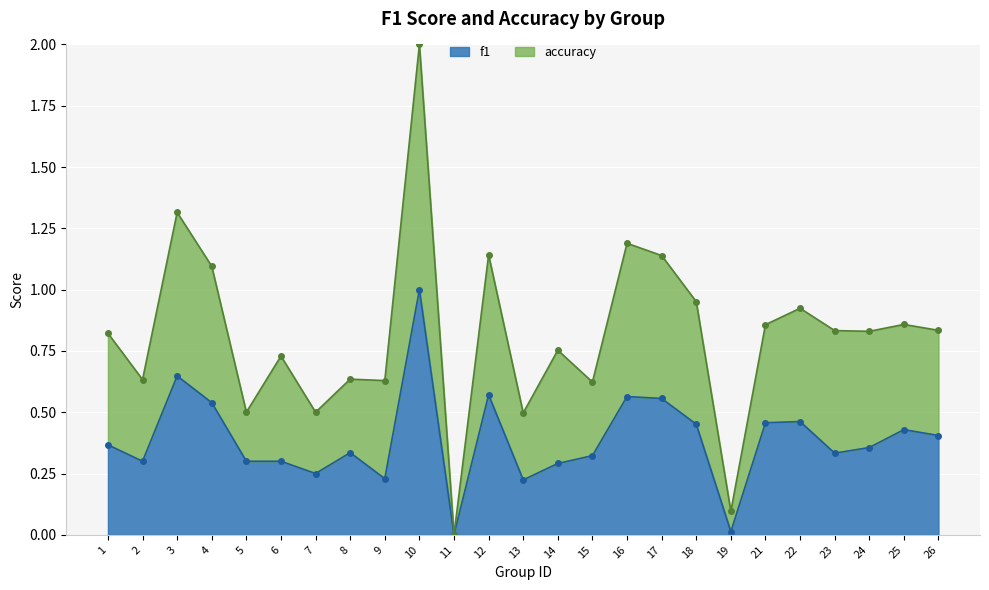

List the series in order of their overall mean, lowest first.

f1, accuracy